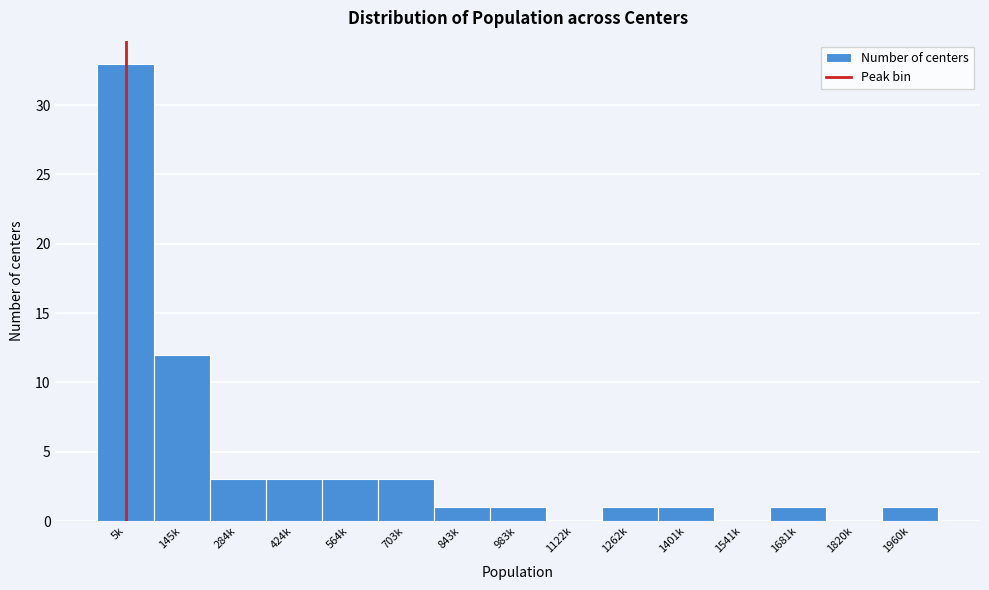

Reading right to left, extract all data points from this chart.

1960k=1	1820k=0	1681k=1	1541k=0	1401k=1	1262k=1	1122k=0	983k=1	843k=1	703k=3	564k=3	424k=3	284k=3	145k=12	5k=33